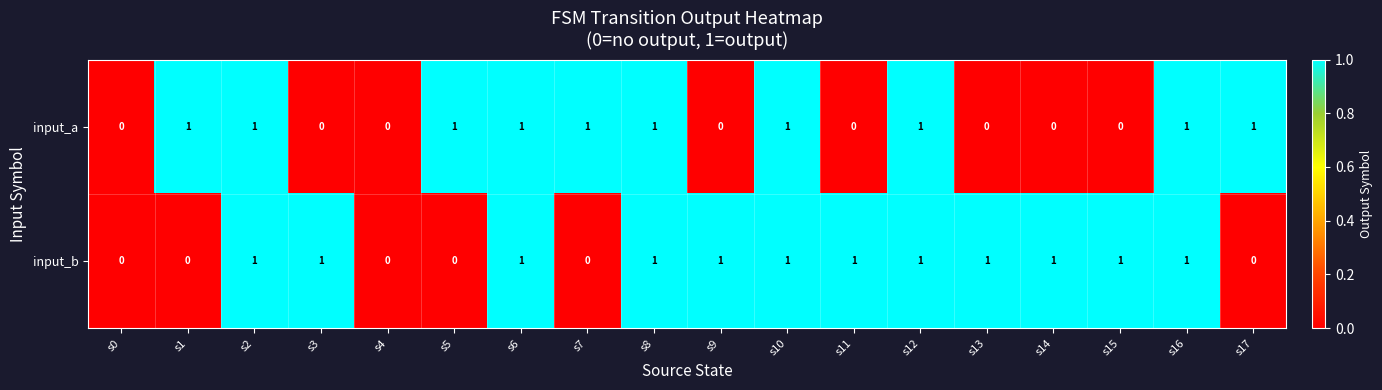

Which series has the largest total across all categories?

input_b